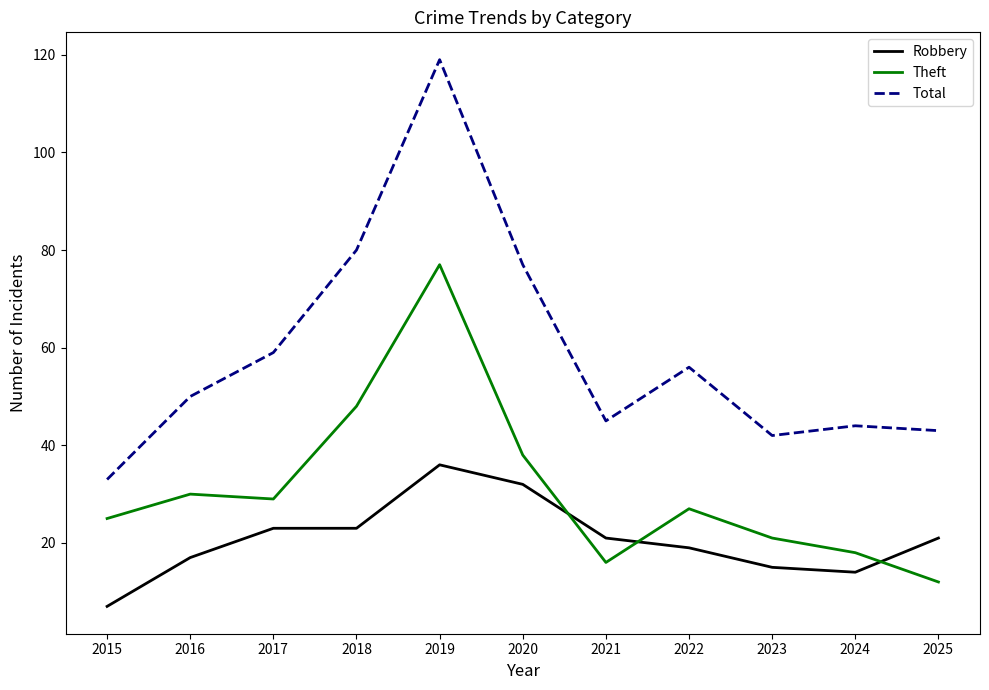

What is the approximate value of Total at 2018?

80